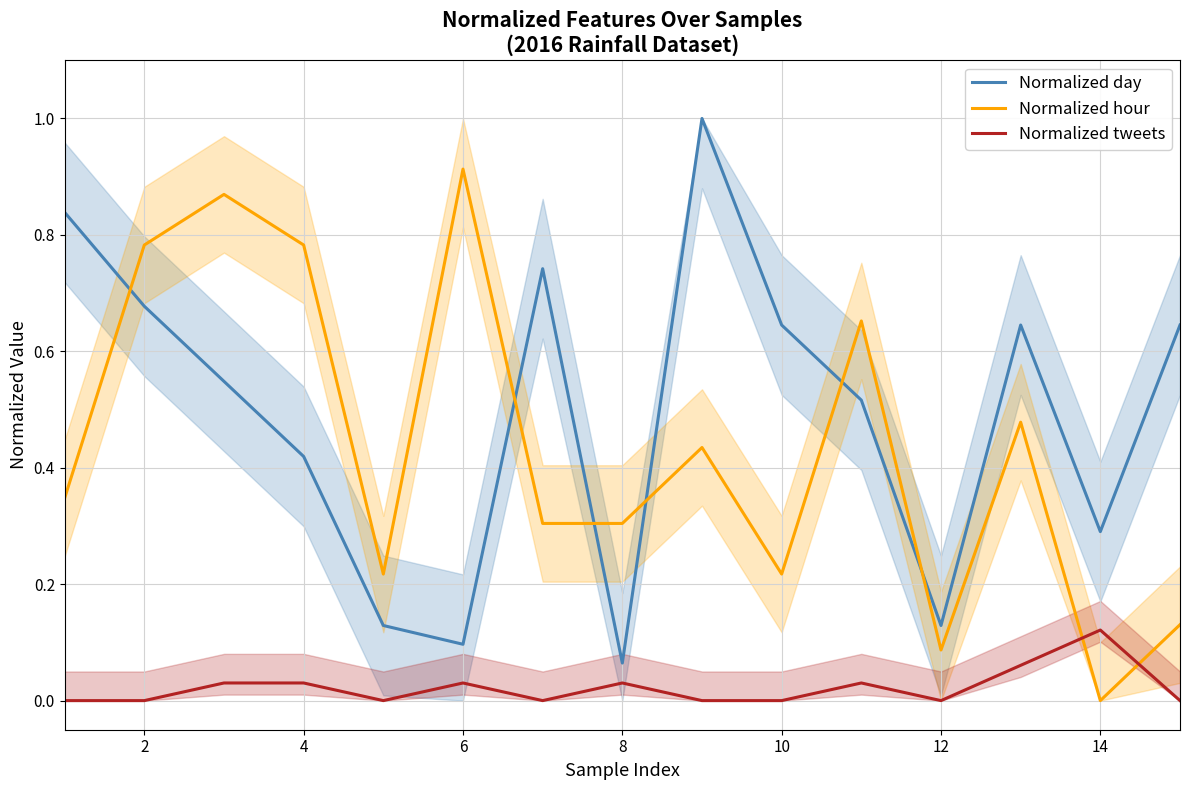

Which series has the largest range (max minus min)?

Normalized day